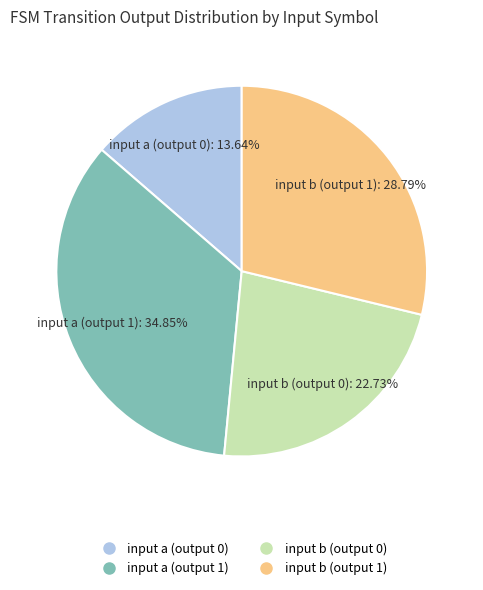

Which slice is the smallest?

input a (output 0)